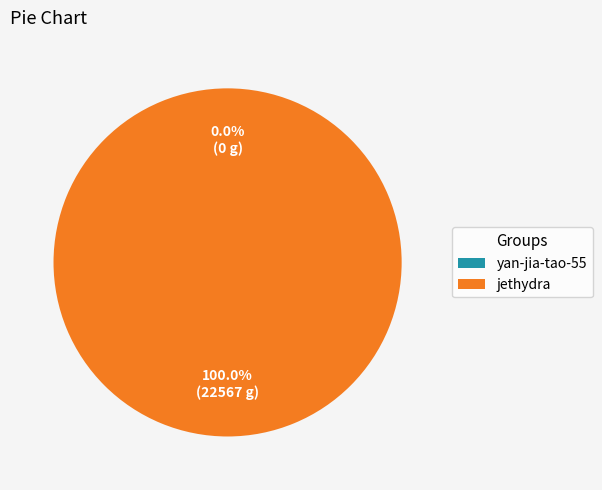

True or false: jethydra accounts for 86% of the total.

False